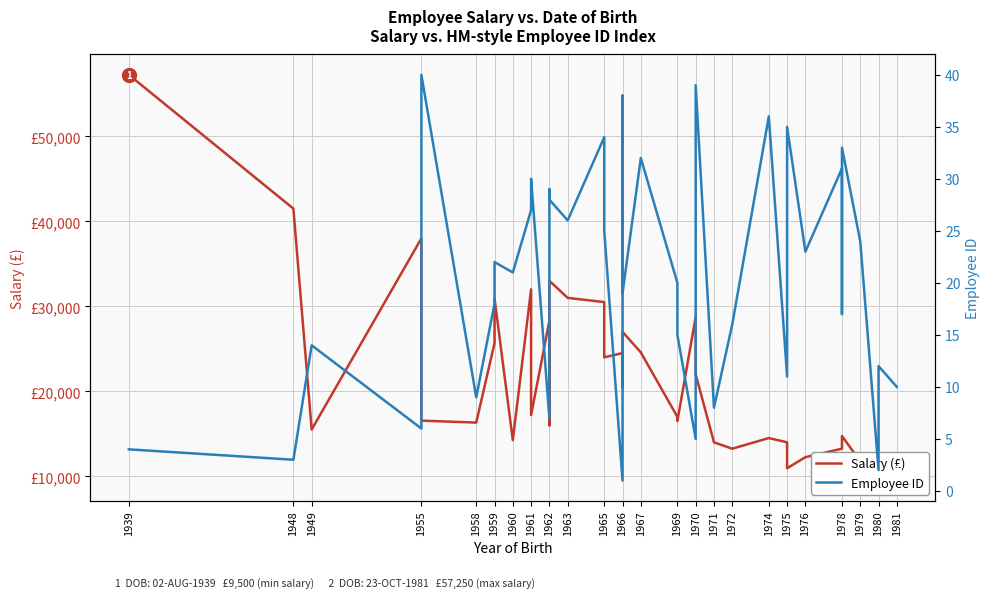

True or false: Salary (£) and Employee ID cross at least once.

False